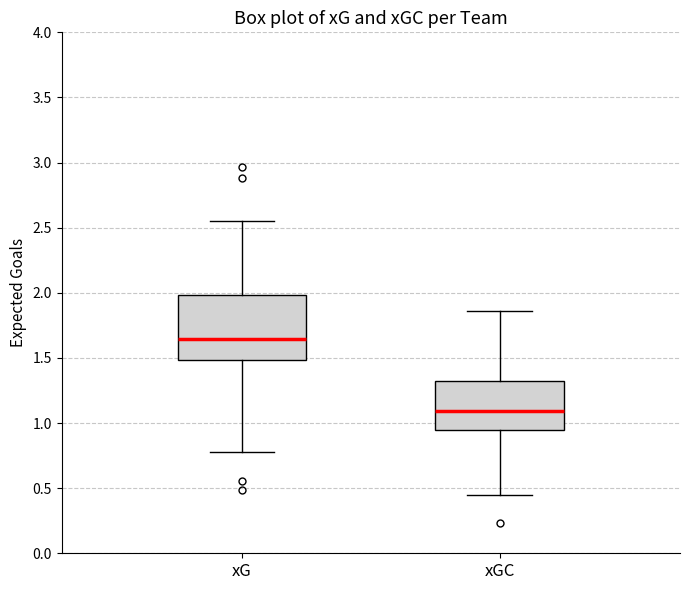

Reading left to right, transcribe this box plot: for each box, give where its median line is, the range the box spans, and where its two whiskers end, as read against the y-axis. The values are not printed on the chart, so give them approximately, as read against the axis.

xG: median 1.65, box 1.50 to 2.00, whiskers 0.80 to 2.55
xGC: median 1.10, box 0.95 to 1.35, whiskers 0.45 to 1.85